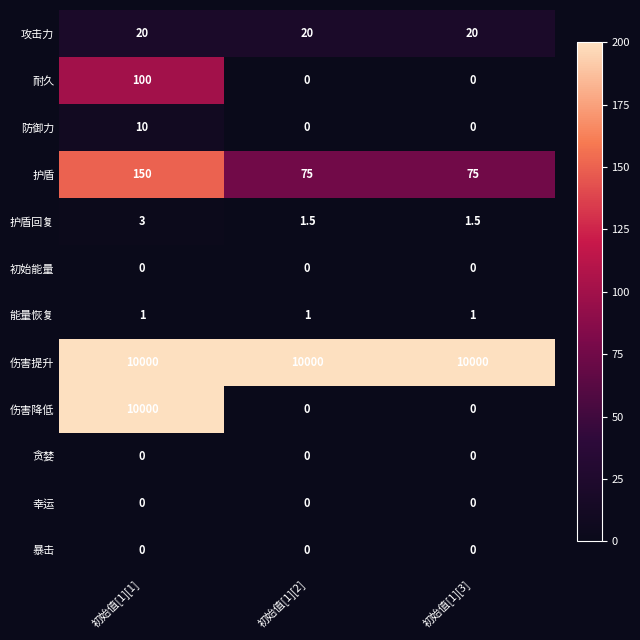

What is the minimum value for 能量恢复?

1.0